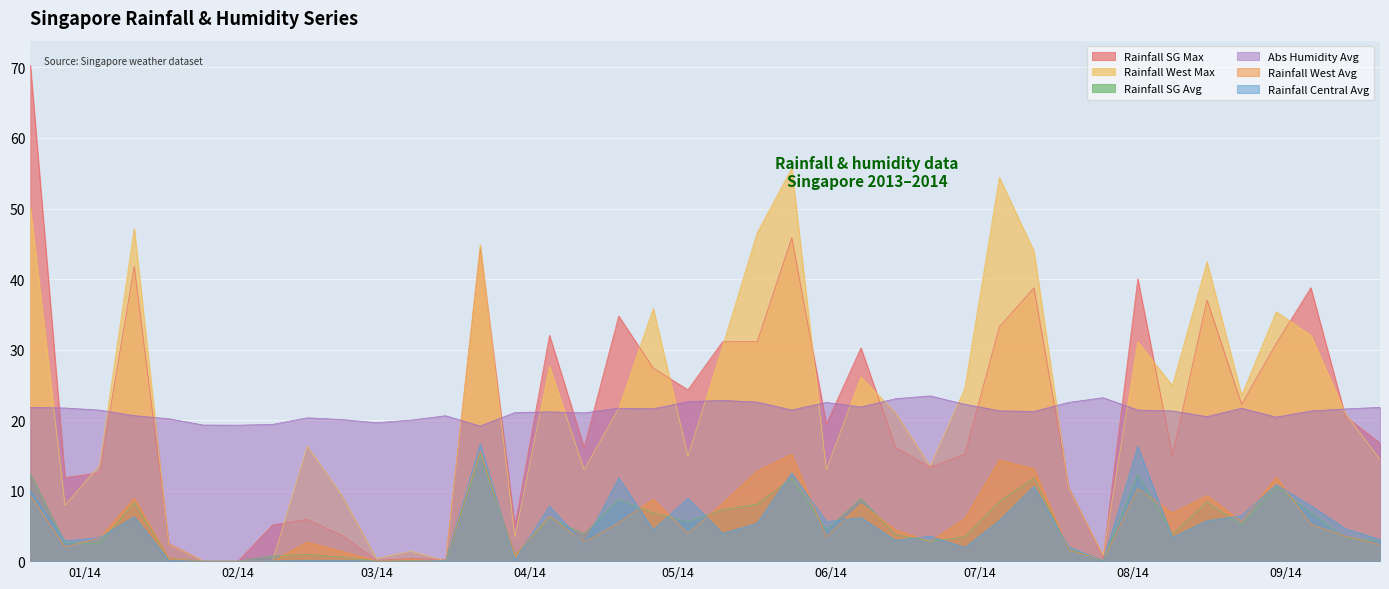

What value does the rainfall-central-avg series have at 2014-06-28?

1.9